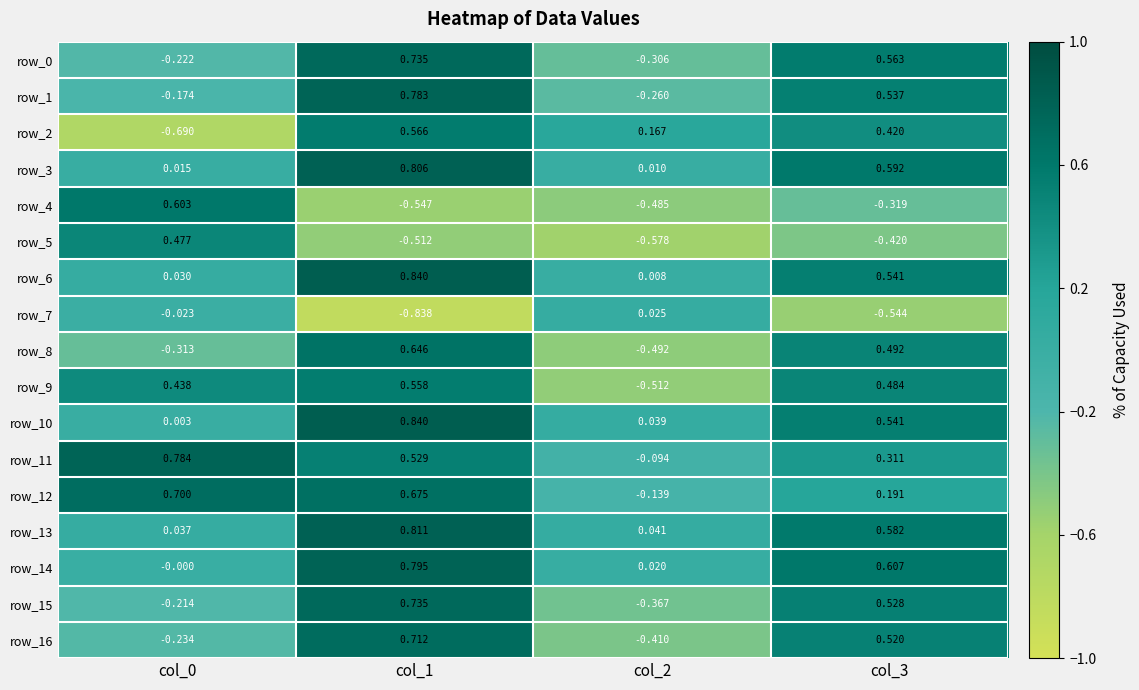

Is the value of row_7 at col_0 greater than the value of row_8 at col_0?

Yes